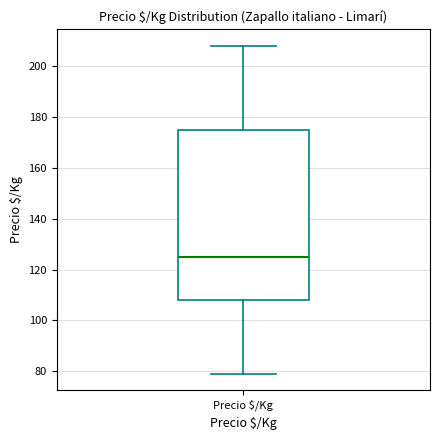

Read this box plot against the y-axis: the position of the median line, the range covered by the box, and the ends of both whiskers. The values are not printed on the chart, so give them approximately, as read against the axis.

median 126, box 108 to 176, whiskers 80 to 208